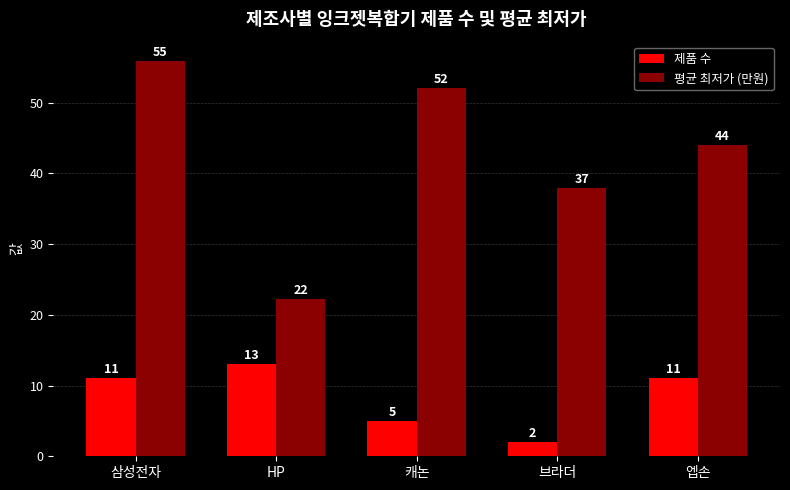

Is it true that 제품 수 equals 13.0 at HP?

True